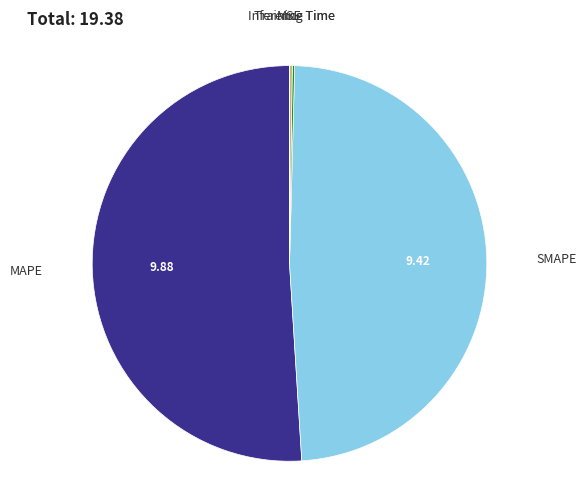

Combined, do SMAPE and MAPE account for over 50%?

Yes